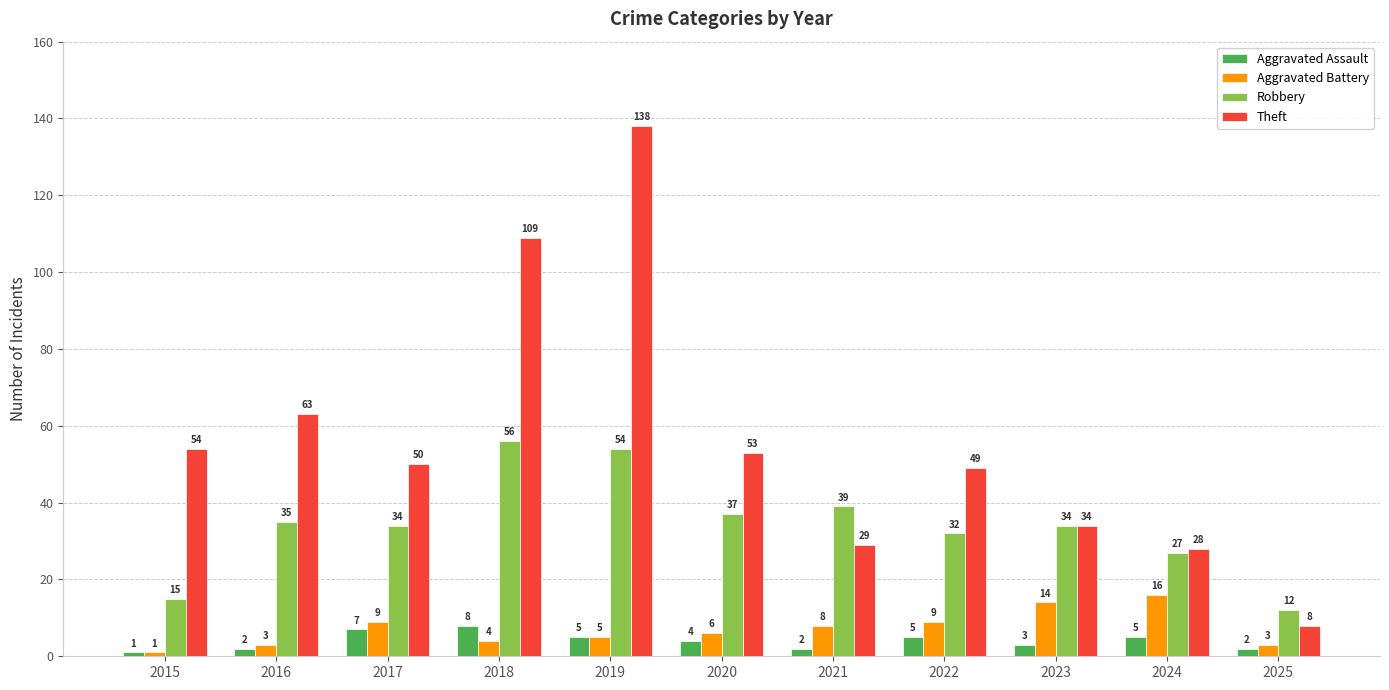

Reading left to right, list all the values displayed in this chart.

Aggravated Assault: 1	2	7	8	5	4	2	5	3	5	2
Aggravated Battery: 1	3	9	4	5	6	8	9	14	16	3
Robbery: 15	35	34	56	54	37	39	32	34	27	12
Theft: 54	63	50	109	138	53	29	49	34	28	8